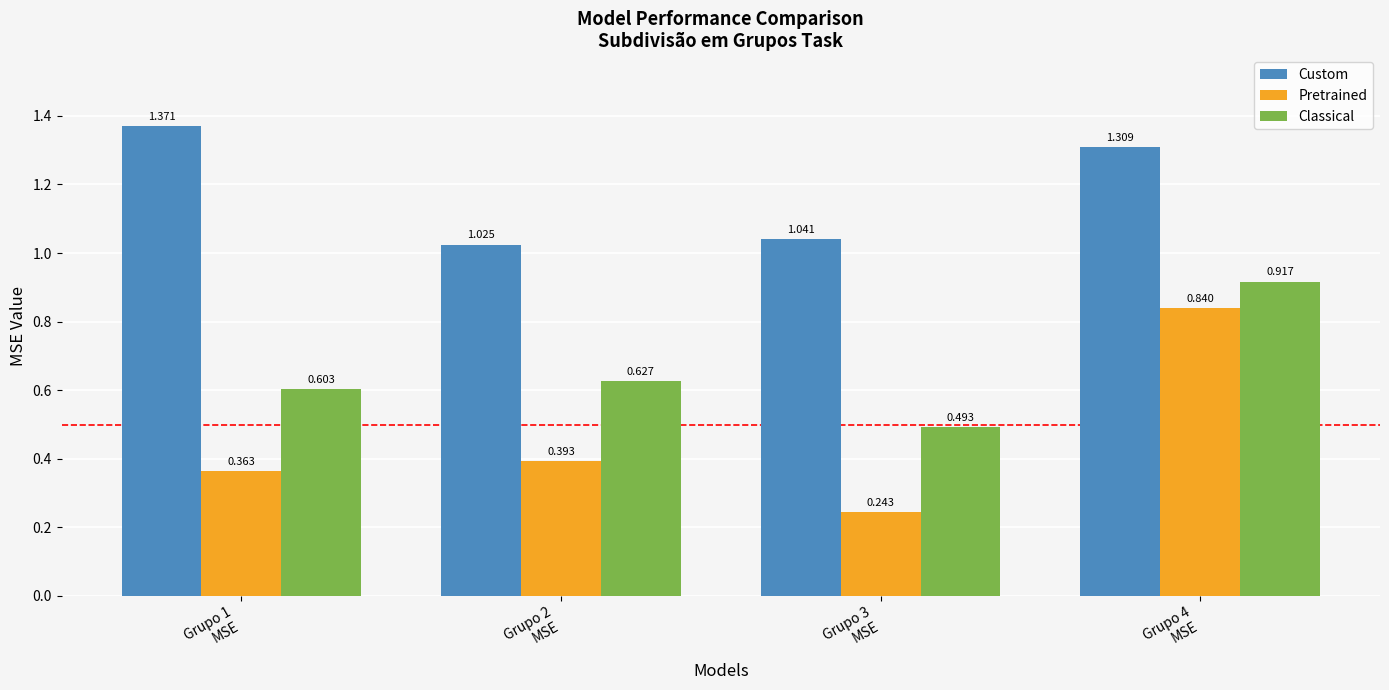

Rank the series at Grupo 4
MSE from highest to lowest value.

Custom, Classical, Pretrained